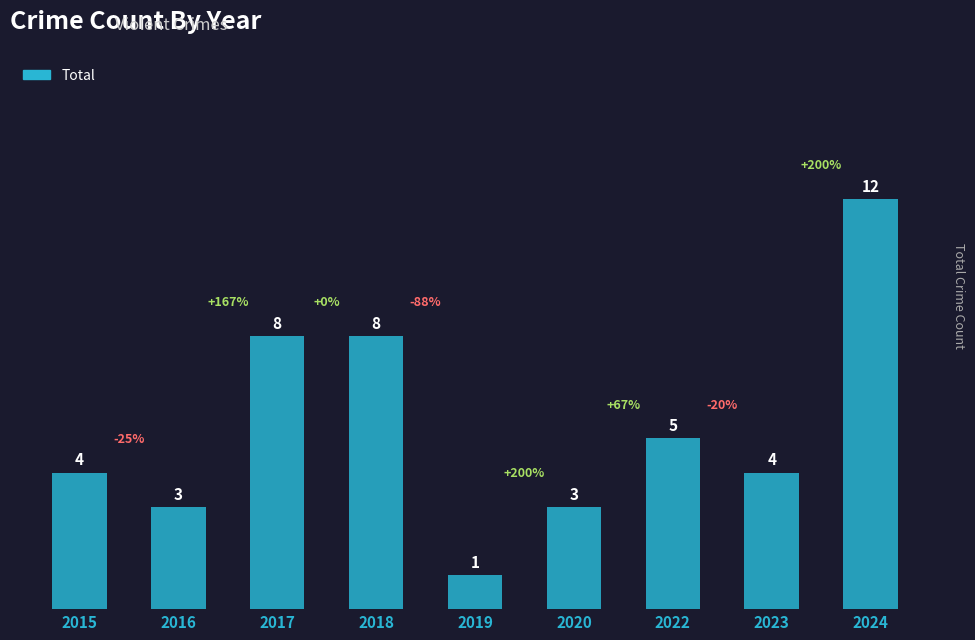

What is the maximum value shown in the chart?

12